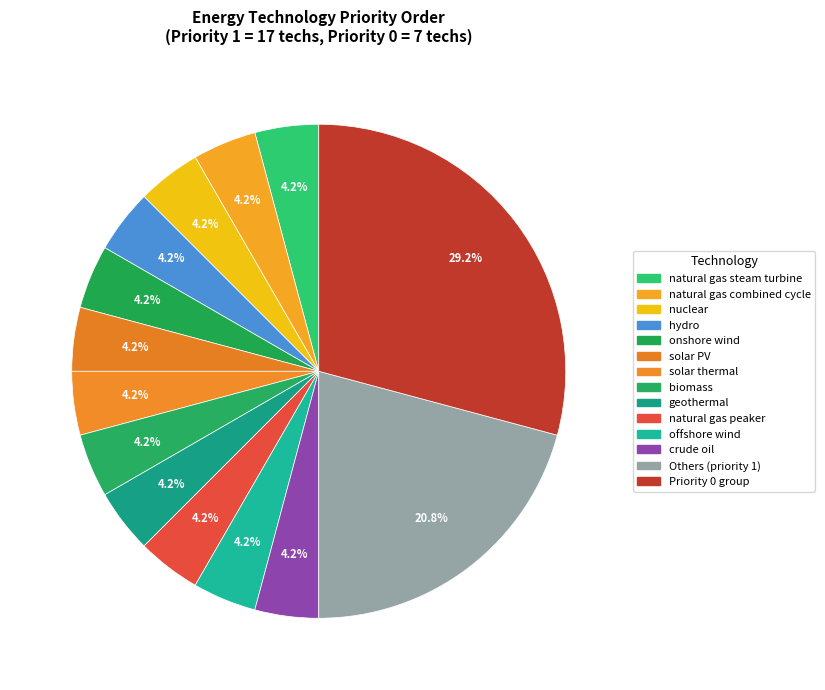

Count the number of slices in the pie.

14